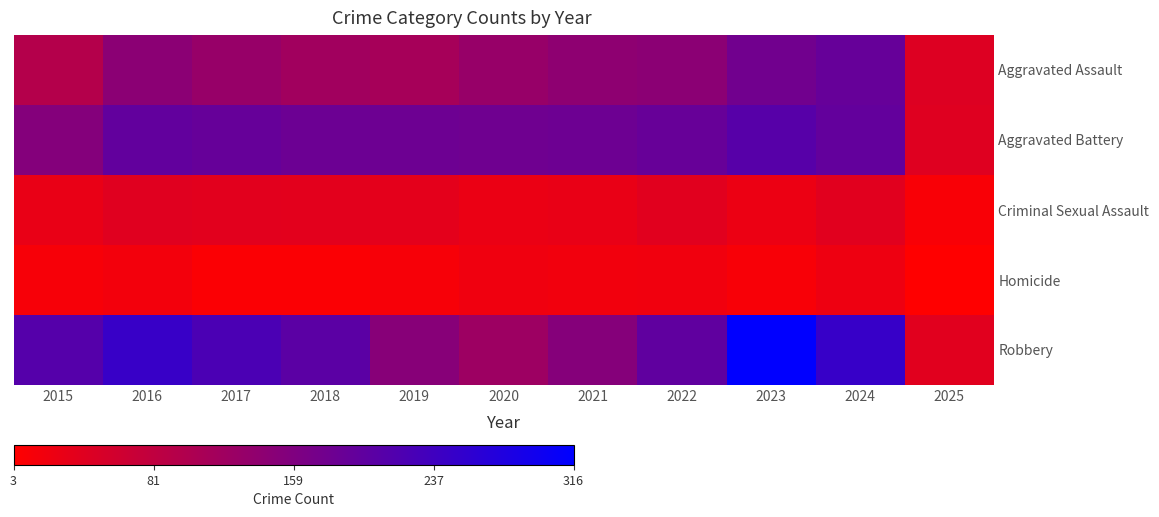

Reading right to left, what are all the values shown in this chart?

Aggravated Assault: 2025=45	2024=191	2023=177	2022=146	2021=142	2020=131	2019=113	2018=119	2017=131	2016=146	2015=95
Aggravated Battery: 2025=43	2024=194	2023=209	2022=190	2021=182	2020=180	2019=182	2018=183	2017=191	2016=196	2015=154
Criminal Sexual Assault: 2025=11	2024=40	2023=27	2022=40	2021=31	2020=28	2019=37	2018=38	2017=39	2016=42	2015=31
Homicide: 2025=3	2024=24	2023=12	2022=21	2021=20	2020=22	2019=14	2018=8	2017=8	2016=18	2015=13
Robbery: 2025=40	2024=248	2023=316	2022=198	2021=153	2020=124	2019=150	2018=204	2017=224	2016=247	2015=212